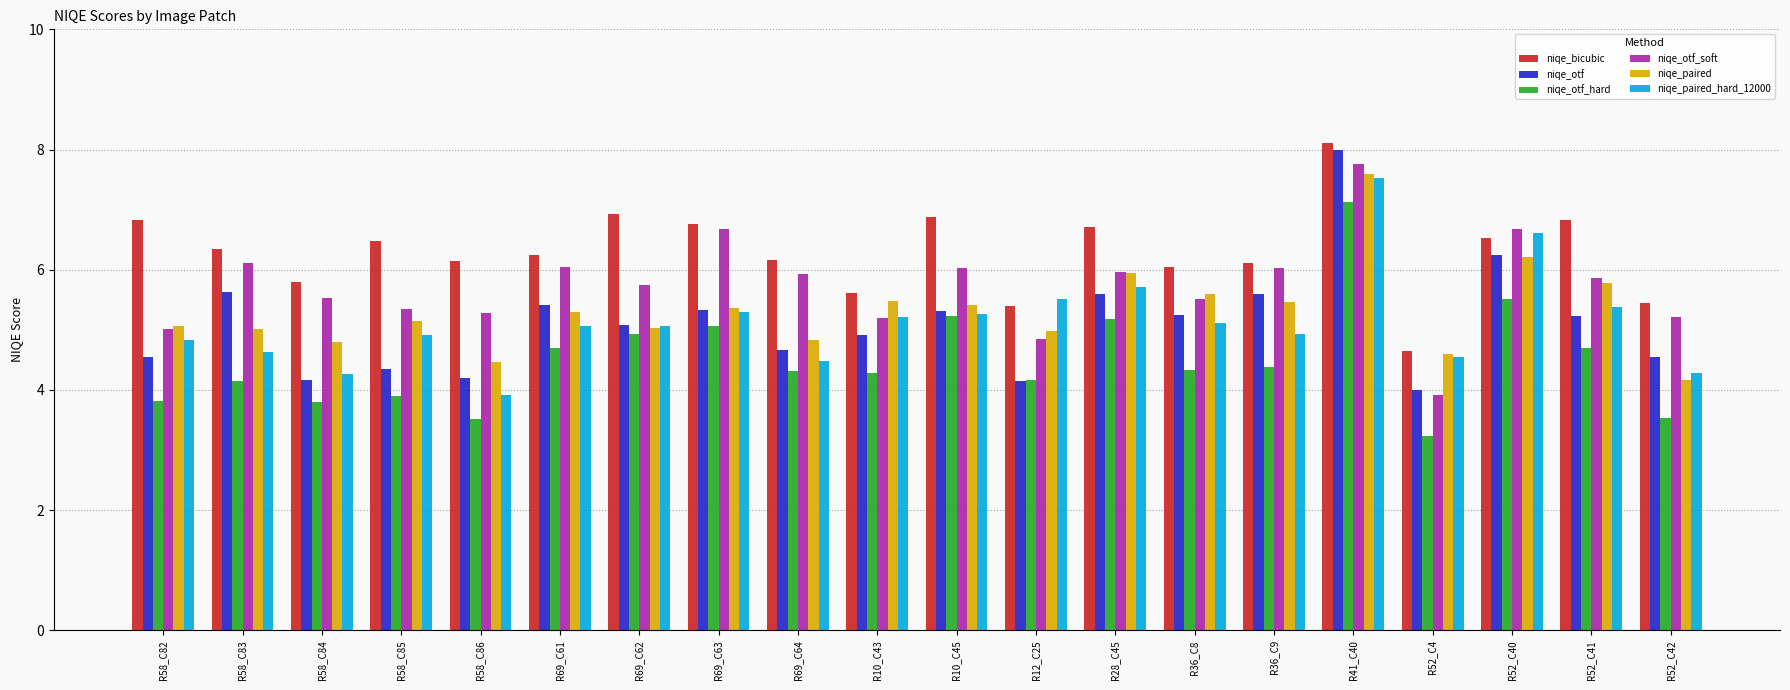

Which category has the highest value in the niqe_bicubic series?

R41_C40